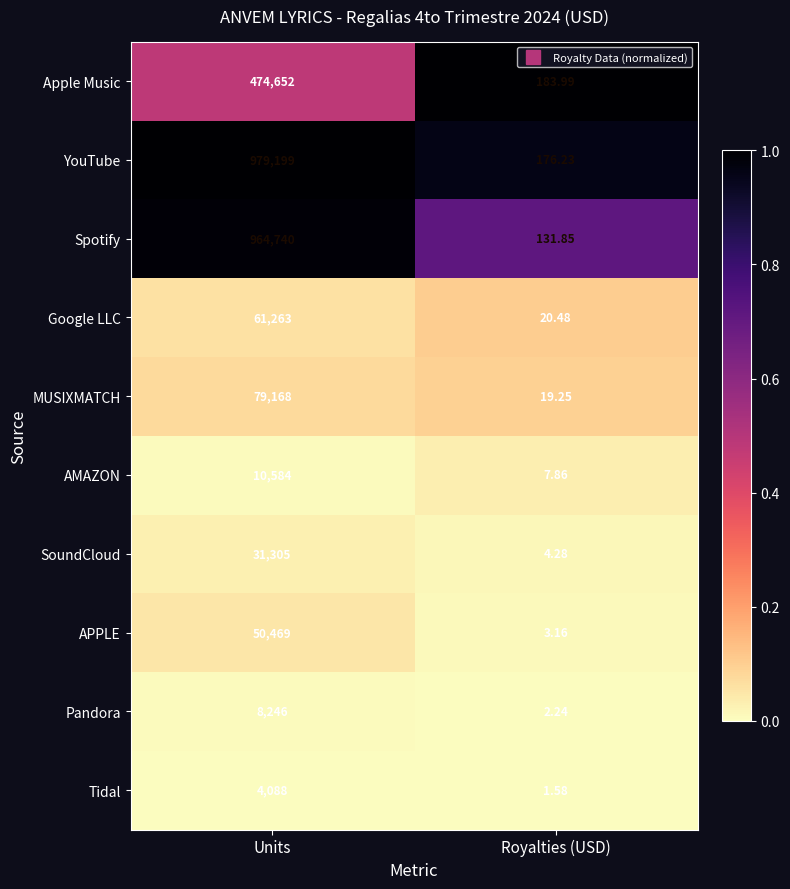

Rank the series at Units from highest to lowest value.

YouTube, Spotify, Apple Music, MUSIXMATCH, Google LLC, APPLE, SoundCloud, AMAZON, Pandora, Tidal